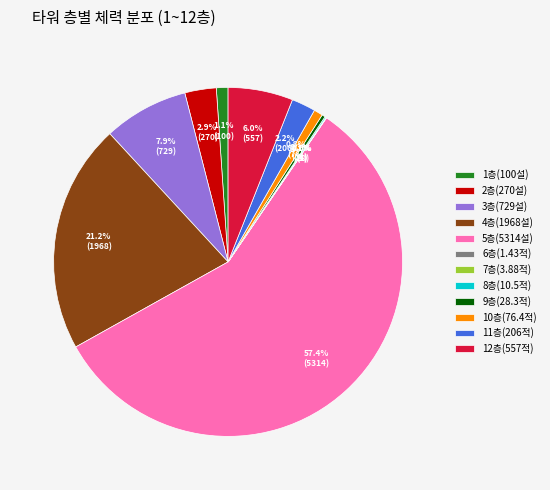

Which category has the biggest portion of the pie?

5층(5314설)